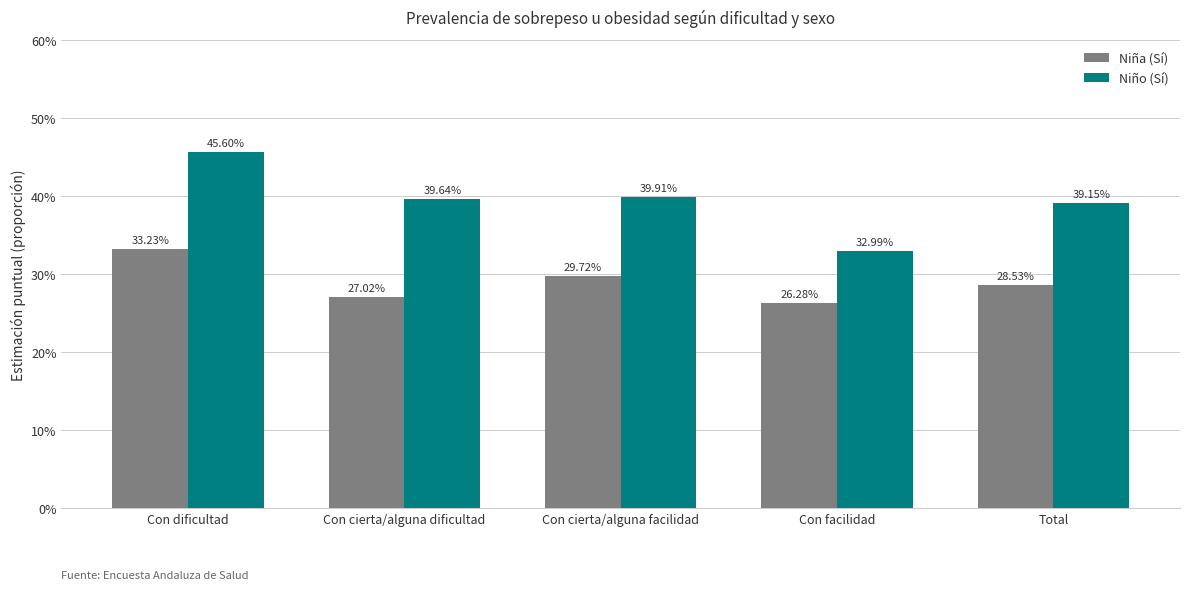

Which series has the widest spread of values?

Niño (Sí)